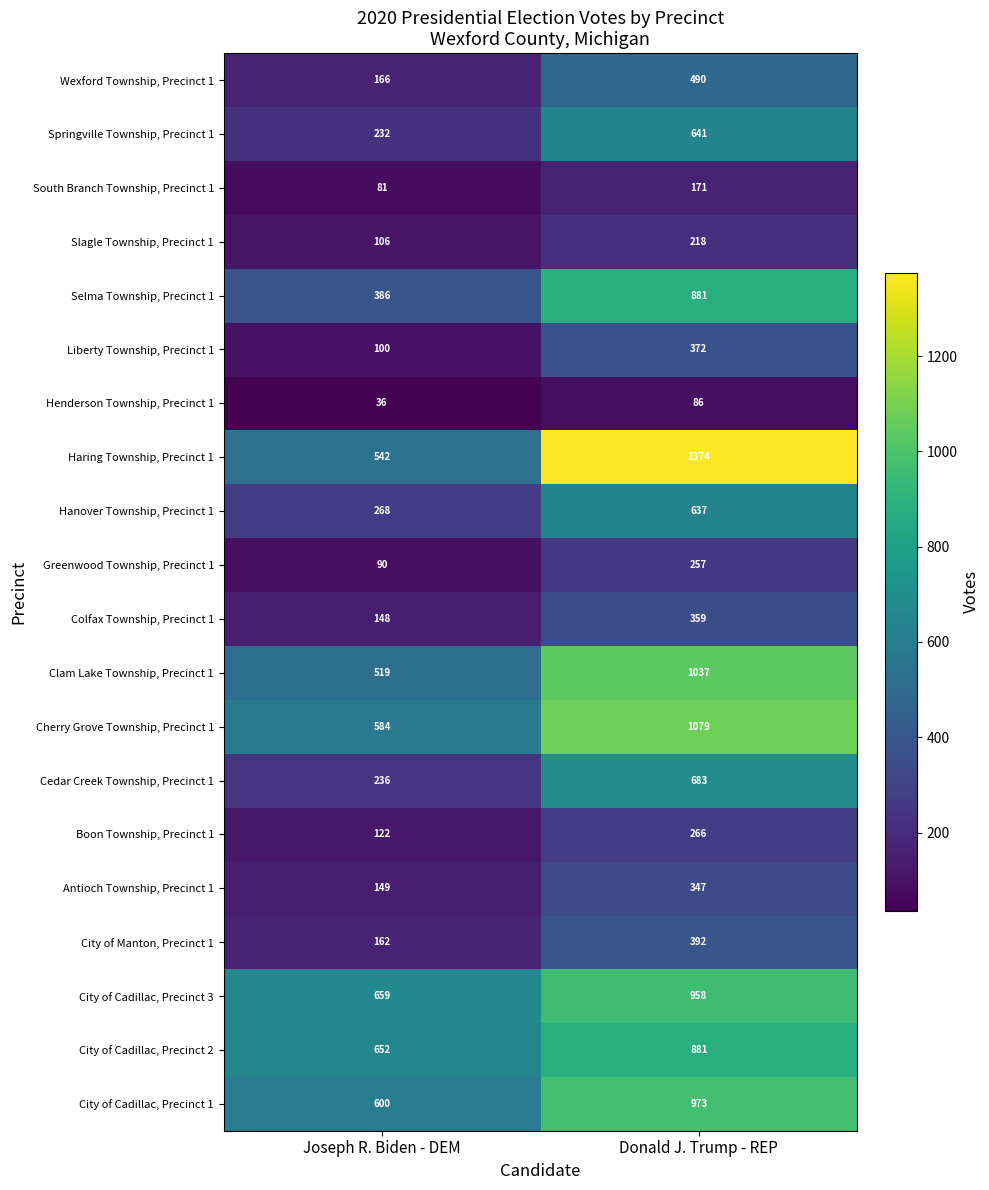

At which label is City of Manton, Precinct 1 closest to 277?

Joseph R. Biden - DEM